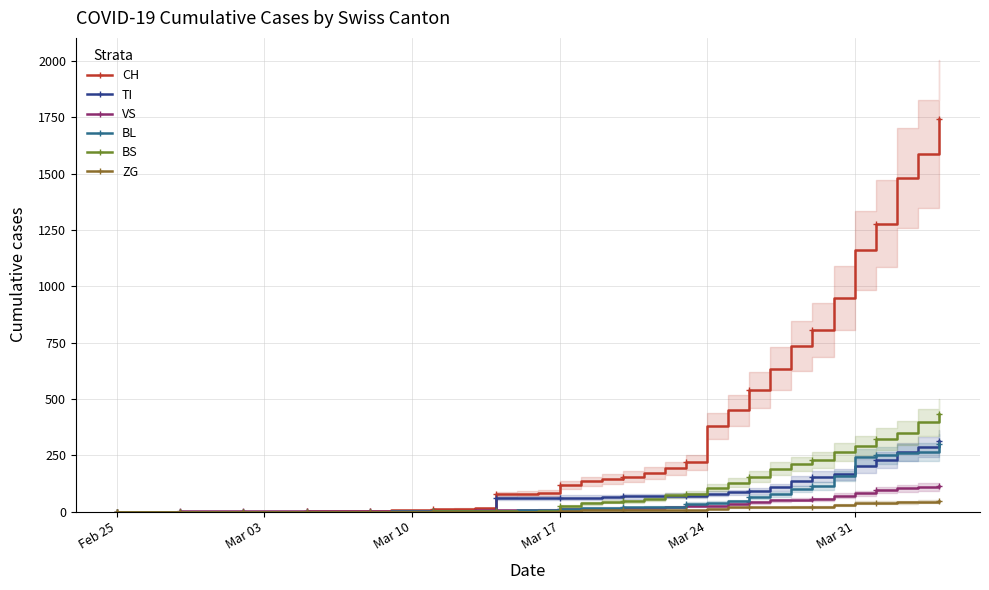

How many categories are shown in the chart?

40